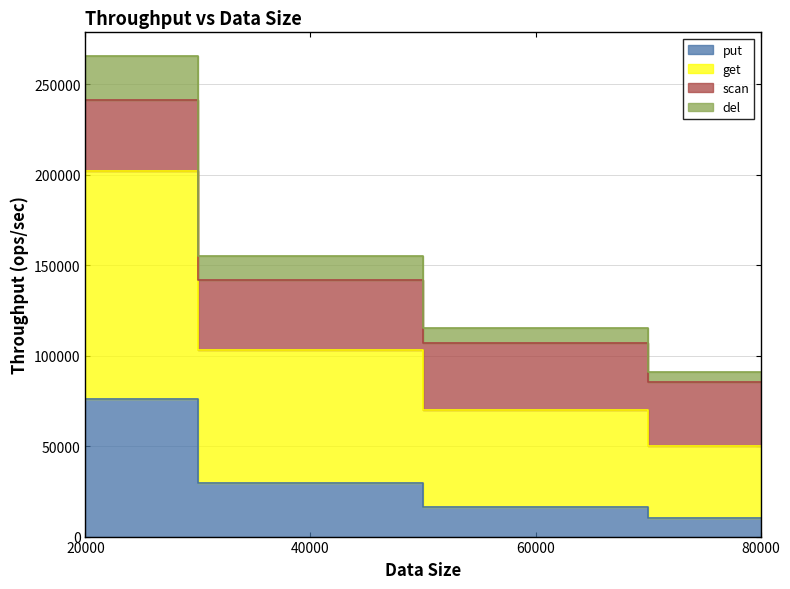

The value of put at 60000 is 16144.0. True or false?

True